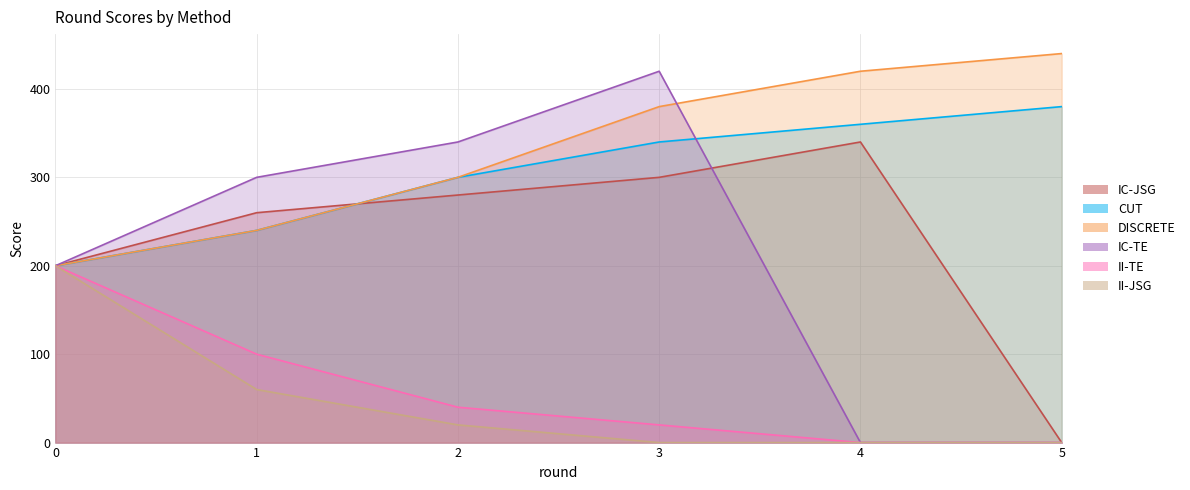

The value of DISCRETE at 5 is 638. True or false?

False